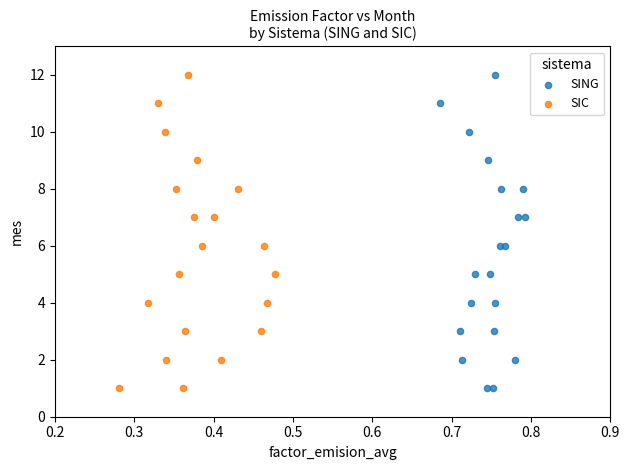

What are all the series names shown in the legend?

SING, SIC